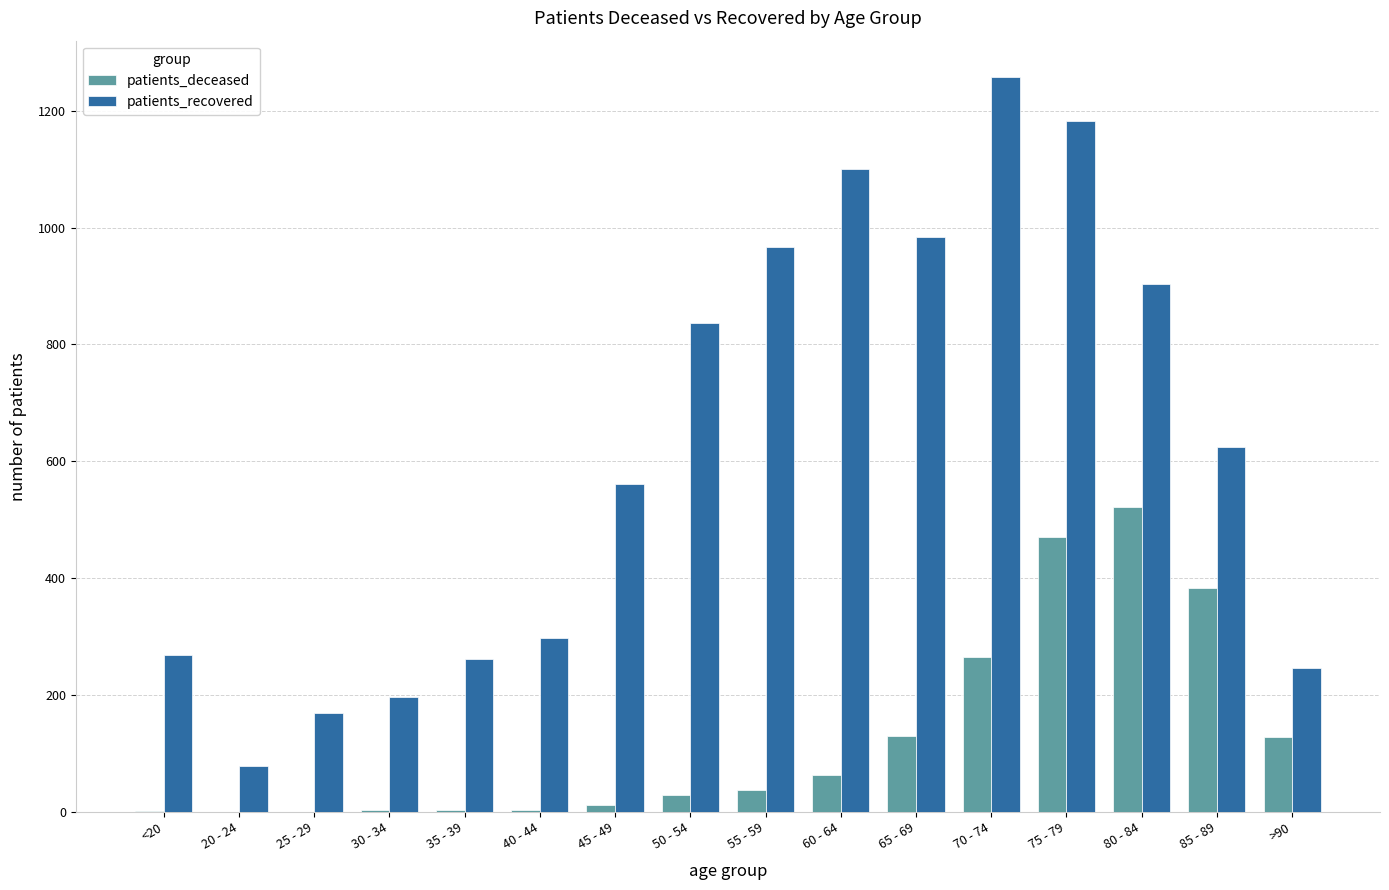

What are all the series names shown in the legend?

patients_deceased, patients_recovered